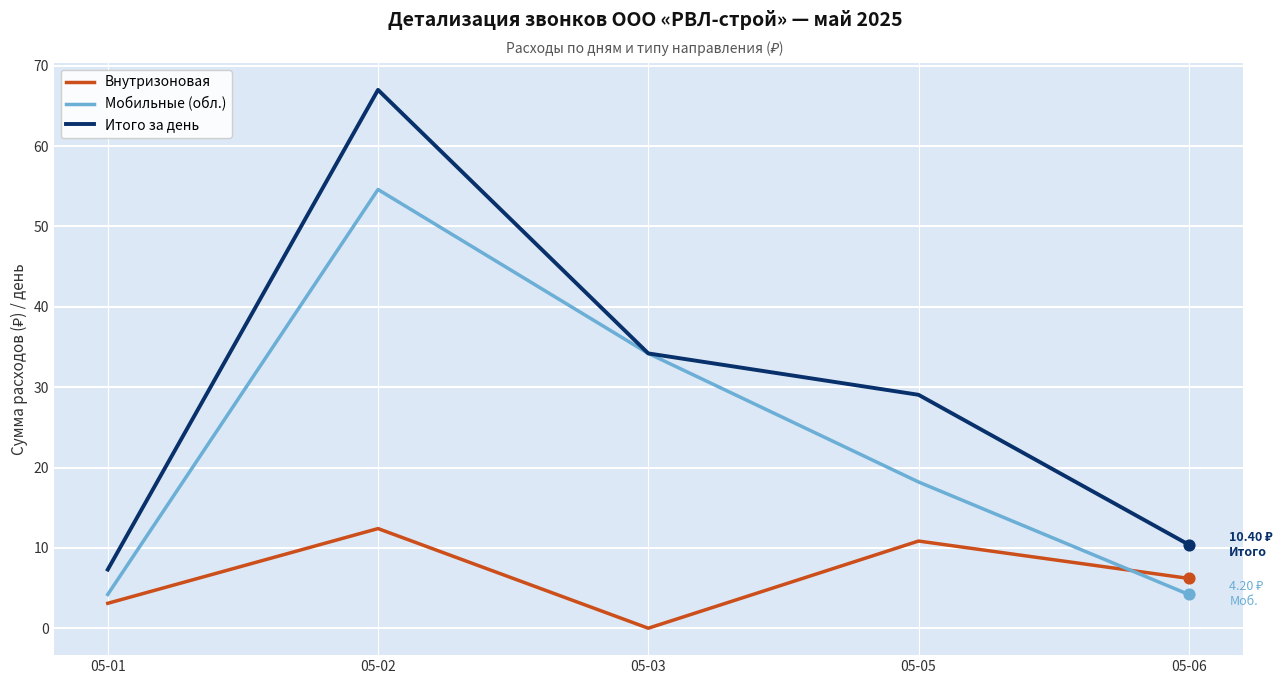

What is the difference between the highest and lowest values at 05-01?

4.2